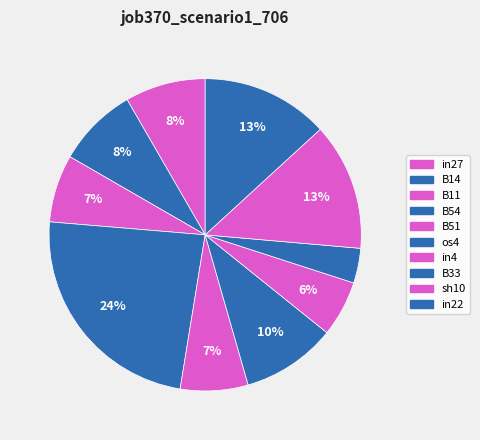

Does os4 represent more than half of the total?

No